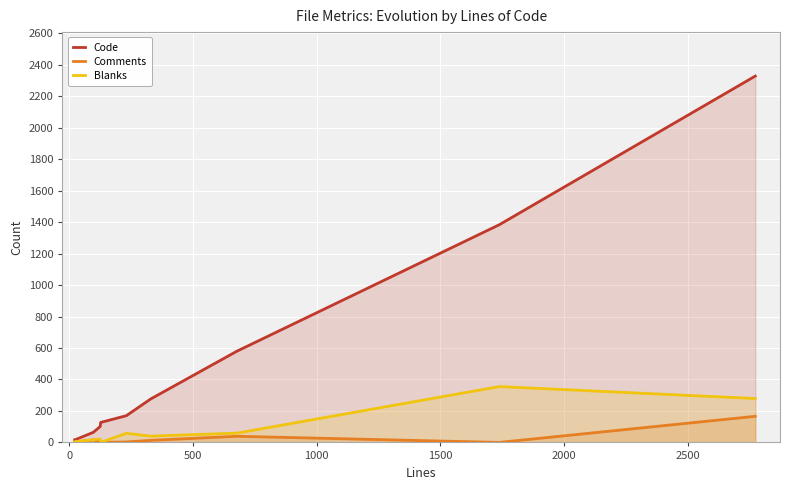

What is the maximum value for Code?

2329